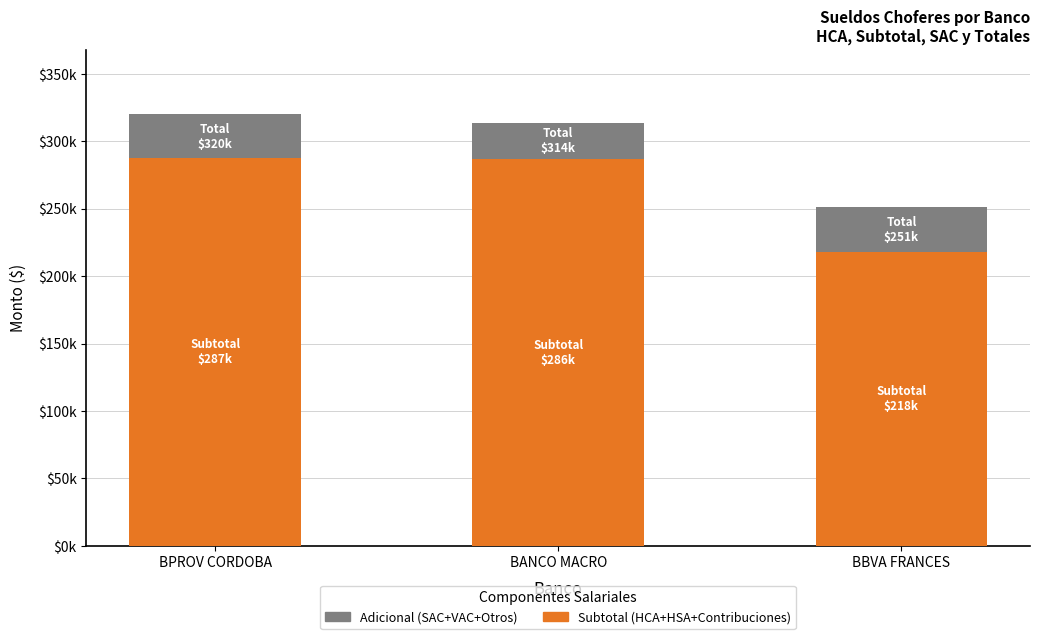

Are the bars horizontal?

No